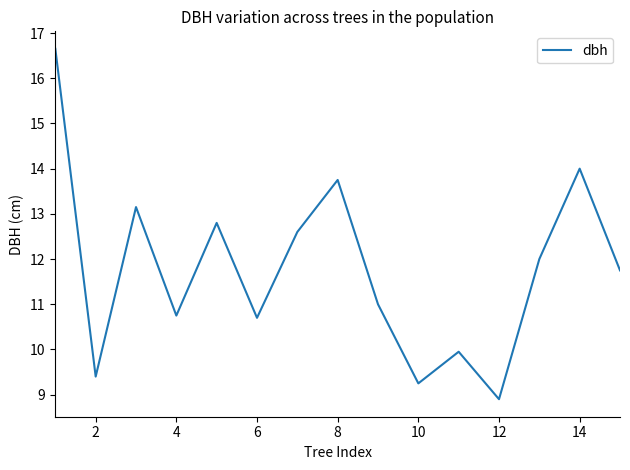

What is the minimum value shown in the chart?

8.9